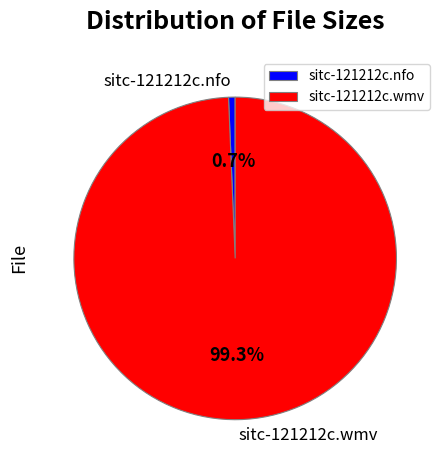

Which slice is the largest?

sitc-121212c.wmv